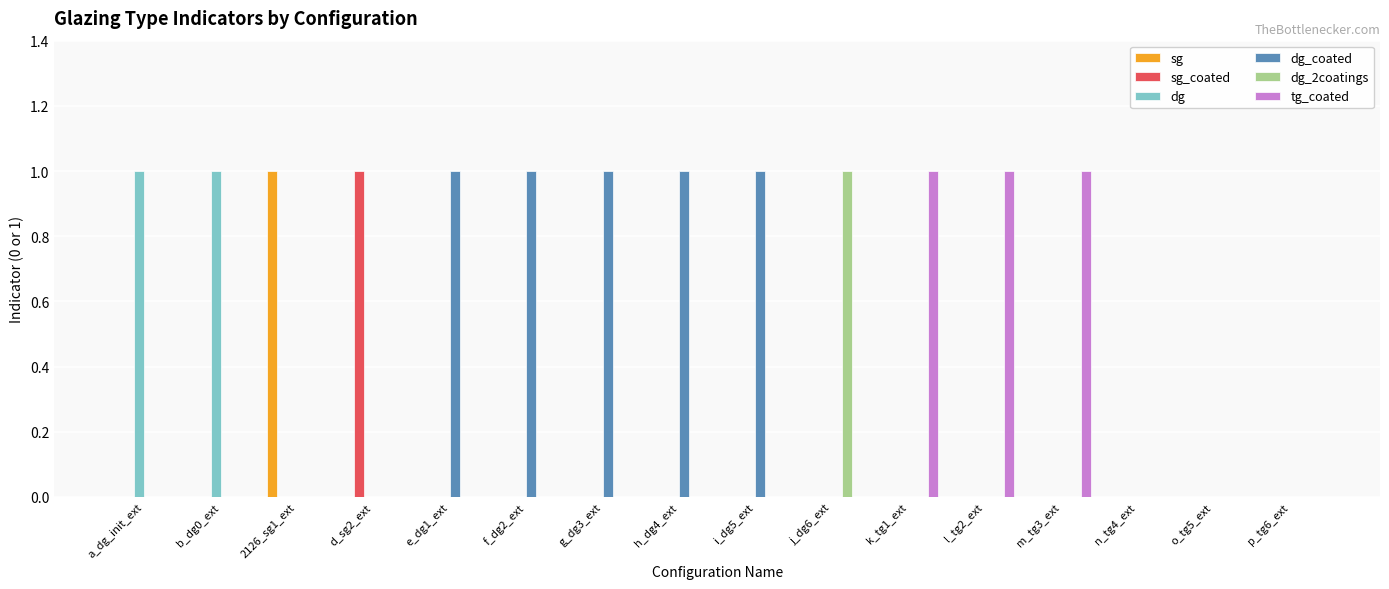

True or false: sg has a value of -1 at o_tg5_ext.

False